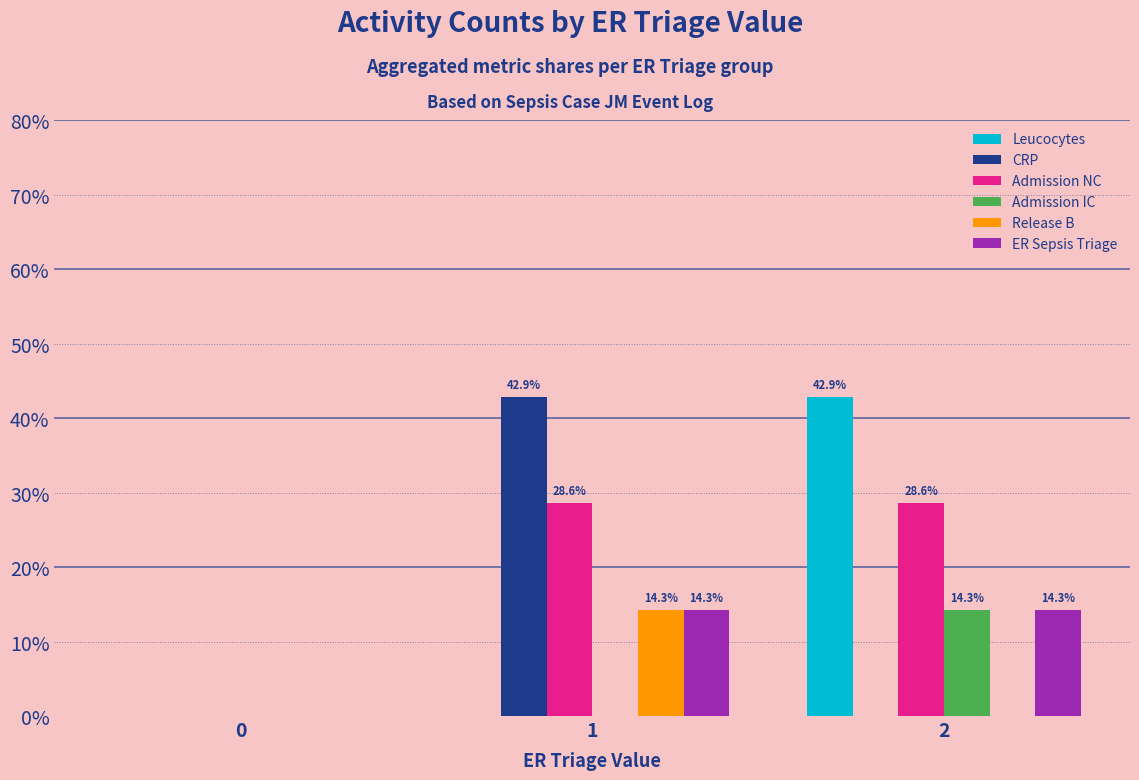

What are all the series names shown in the legend?

Leucocytes, CRP, Admission NC, Admission IC, Release B, ER Sepsis Triage